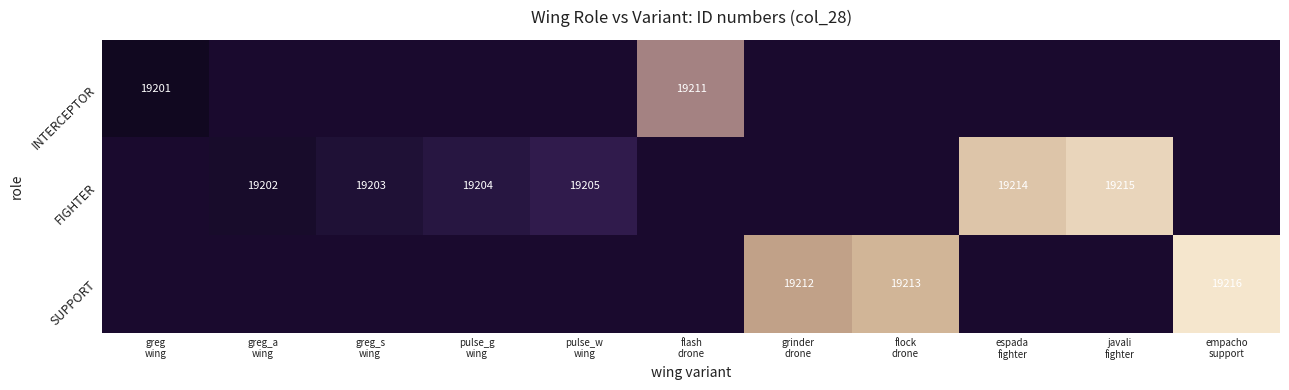

Is the value of INTERCEPTOR at greg_s wing greater than the value of FIGHTER at espada fighter?

No